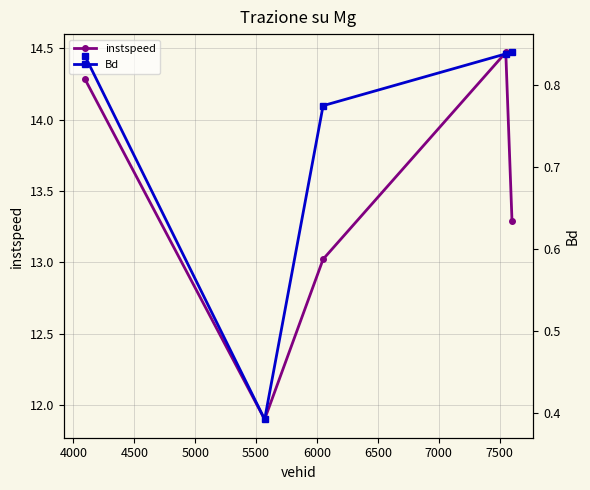

What is the difference between the maximum and minimum values in the Bd series?

0.4